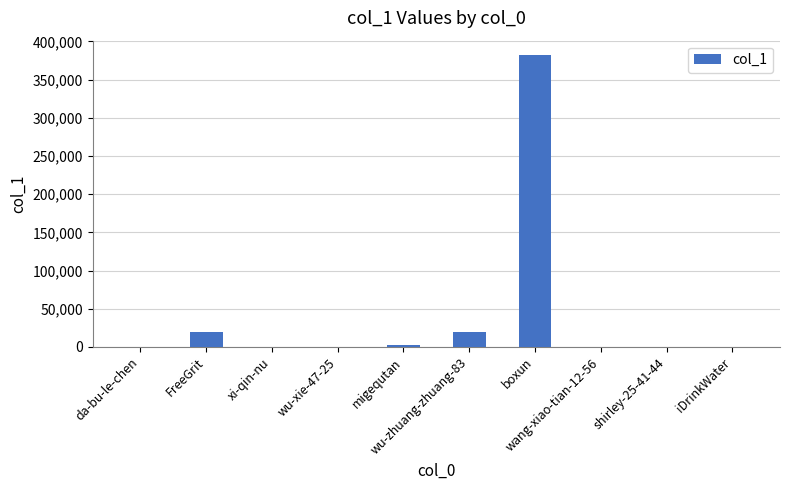

The chart shows a value of 40 at wang-xiao-tian-12-56. True or false?

True